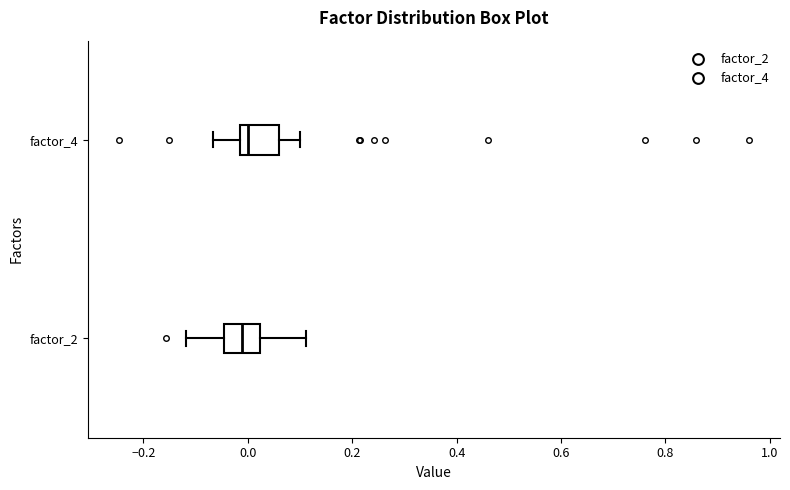

Reading bottom to top, transcribe this box plot: for each box, give where its median line is, the range the box spans, and where its two whiskers end, as read against the x-axis. The values are not printed on the chart, so give them approximately, as read against the axis.

factor_2: median -0.02, box -0.04 to 0.02, whiskers -0.12 to 0.12
factor_4: median 0.00, box -0.02 to 0.06, whiskers -0.06 to 0.10